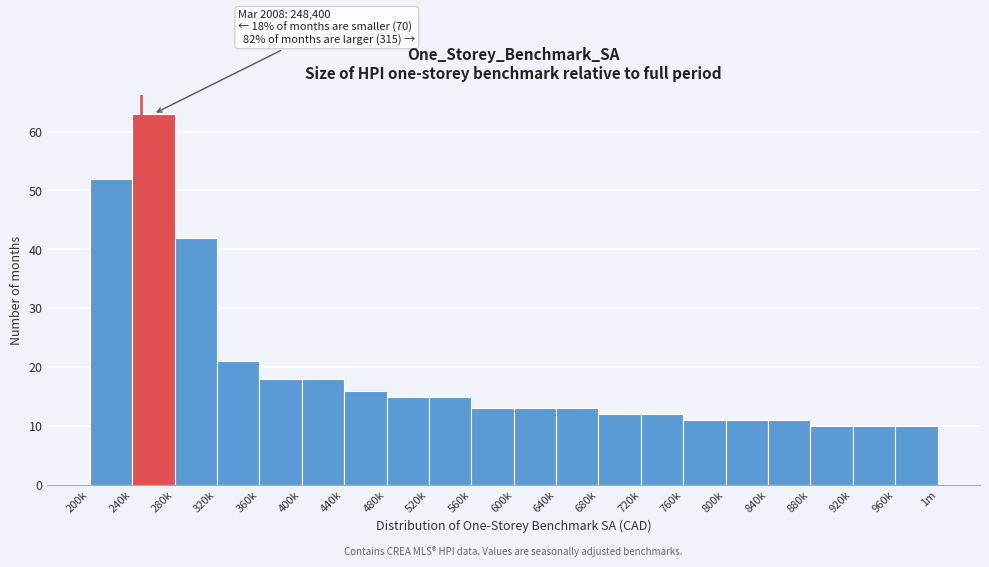

Reading left to right, transcribe all the data shown in this chart.

52	63	42	21	18	18	16	15	15	13	13	13	12	12	11	11	11	10	10	10